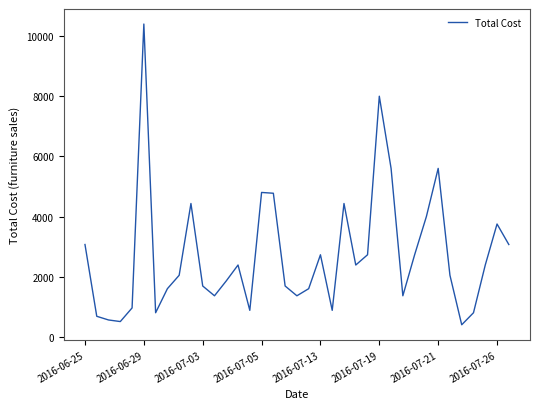

What is the maximum value shown in the chart?

10399.4